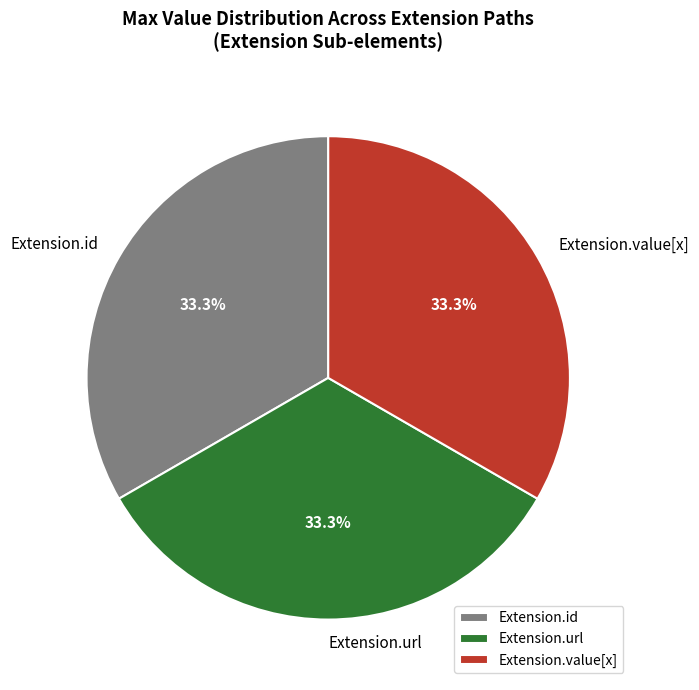

To the nearest percent, what portion does Extension.url represent?

33%